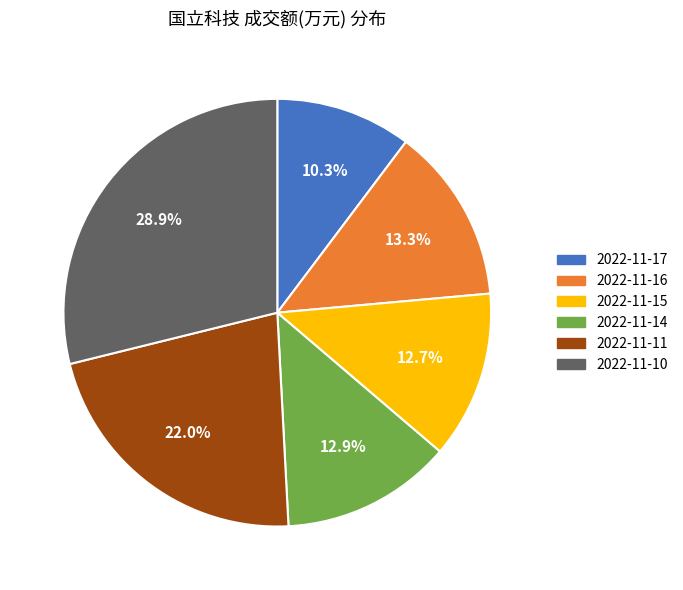

True or false: 2022-11-16 accounts for 8% of the total.

False